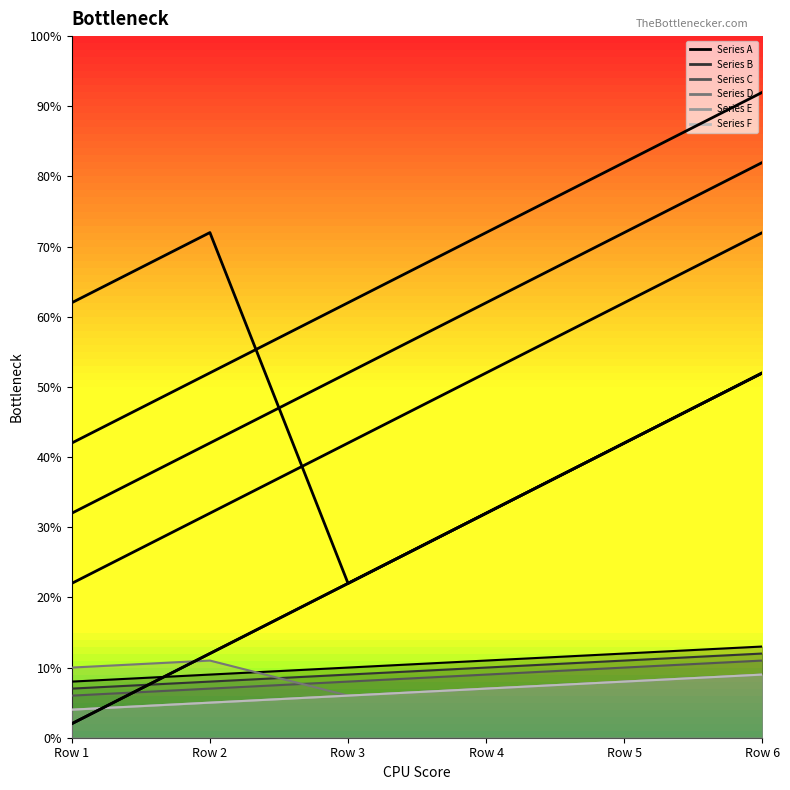

What is the value of the Series C point at the 2nd from the left?

7